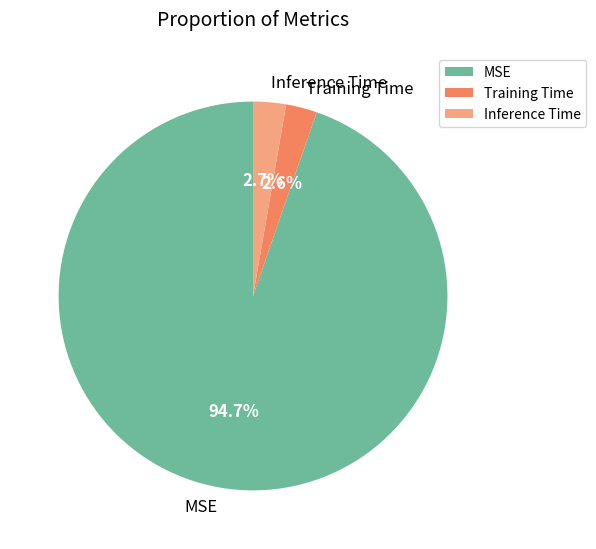

Do MSE and Inference Time together represent more than half of the pie?

Yes